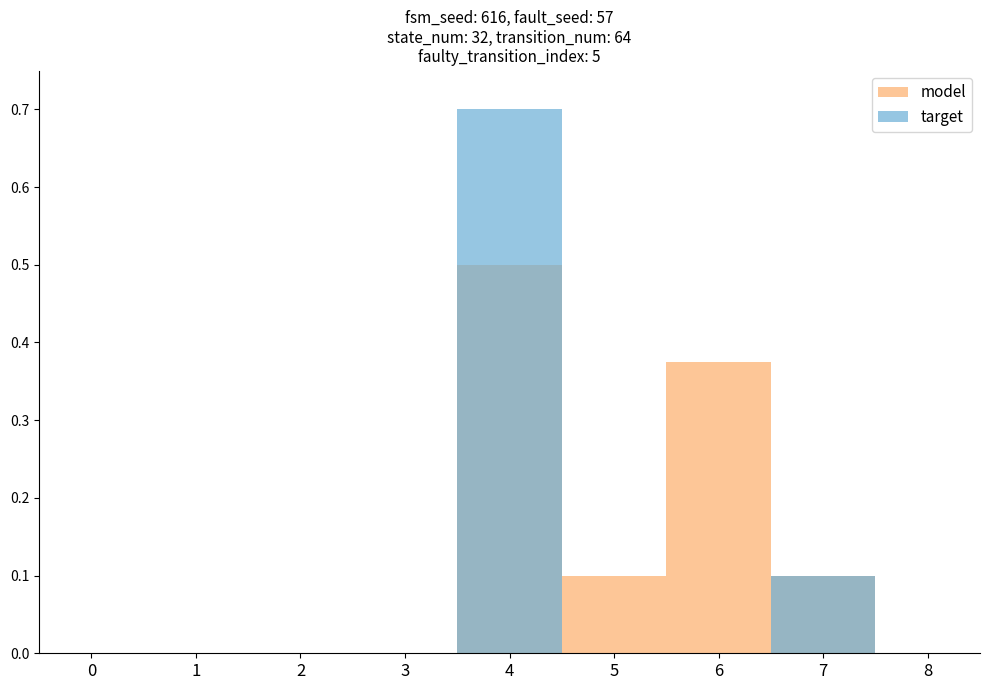

Which series has the largest total across all categories?

model